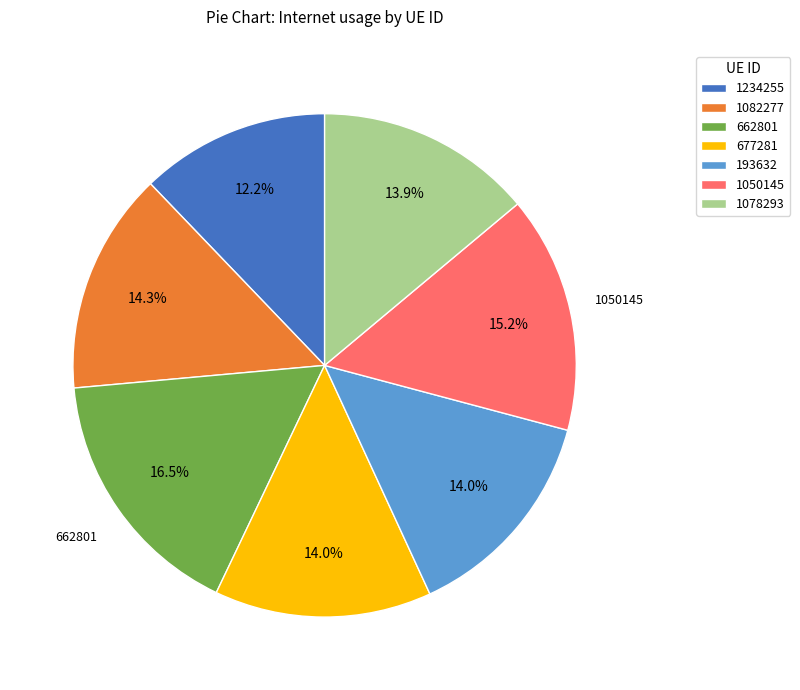

Do 1078293 and 1234255 together represent more than half of the pie?

No